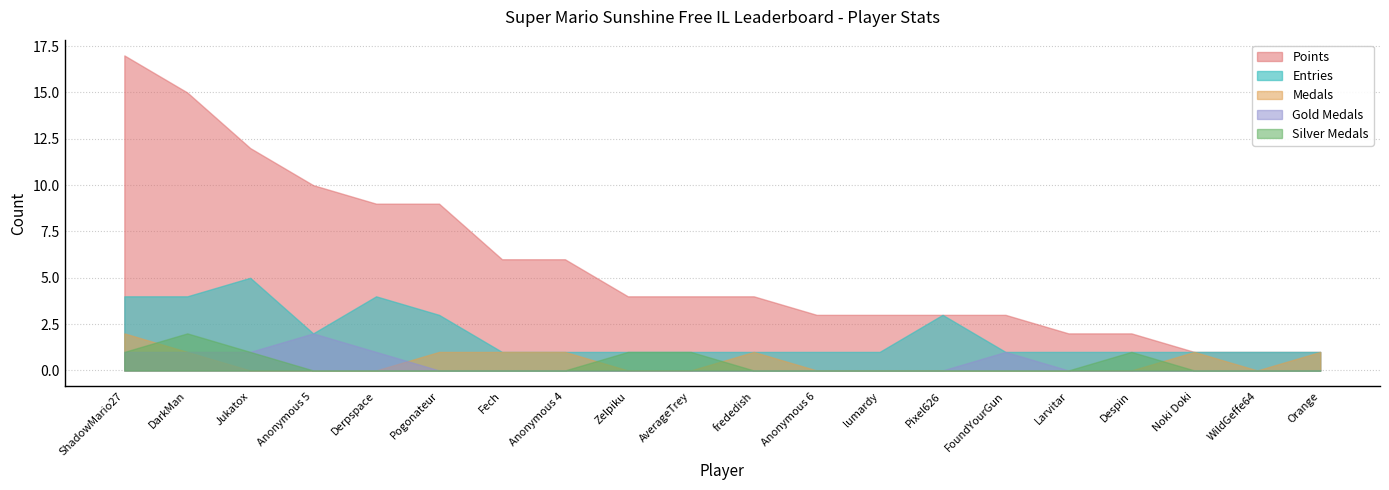

Reading left to right, what are all the values shown in this chart?

Points: ShadowMario27=17	DarkMan=15	Jukatox=12	Anonymous 5=10	Derpspace=9	Pogonateur=9	Fech=6	Anonymous 4=6	Zelpiku=4	AverageTrey=4	frededish=4	Anonymous 6=3	lumardy=3	Pixel626=3	FoundYourGun=3	Larvitar=2	Despin=2	Noki Doki=1	WildGeffe64=1	Orange=1
Medals: ShadowMario27=2	DarkMan=1	Jukatox=0	Anonymous 5=0	Derpspace=0	Pogonateur=1	Fech=1	Anonymous 4=1	Zelpiku=0	AverageTrey=0	frededish=1	Anonymous 6=0	lumardy=0	Pixel626=0	FoundYourGun=0	Larvitar=0	Despin=0	Noki Doki=1	WildGeffe64=0	Orange=1
Entries: ShadowMario27=4	DarkMan=4	Jukatox=5	Anonymous 5=2	Derpspace=4	Pogonateur=3	Fech=1	Anonymous 4=1	Zelpiku=1	AverageTrey=1	frededish=1	Anonymous 6=1	lumardy=1	Pixel626=3	FoundYourGun=1	Larvitar=1	Despin=1	Noki Doki=1	WildGeffe64=1	Orange=1
col_3: ShadowMario27=1	DarkMan=1	Jukatox=1	Anonymous 5=2	Derpspace=1	Pogonateur=0	Fech=0	Anonymous 4=0	Zelpiku=0	AverageTrey=0	frededish=0	Anonymous 6=0	lumardy=0	Pixel626=0	FoundYourGun=1	Larvitar=0	Despin=0	Noki Doki=0	WildGeffe64=0	Orange=0
col_4: ShadowMario27=1	DarkMan=2	Jukatox=1	Anonymous 5=0	Derpspace=0	Pogonateur=0	Fech=0	Anonymous 4=0	Zelpiku=1	AverageTrey=1	frededish=0	Anonymous 6=0	lumardy=0	Pixel626=0	FoundYourGun=0	Larvitar=0	Despin=1	Noki Doki=0	WildGeffe64=0	Orange=0